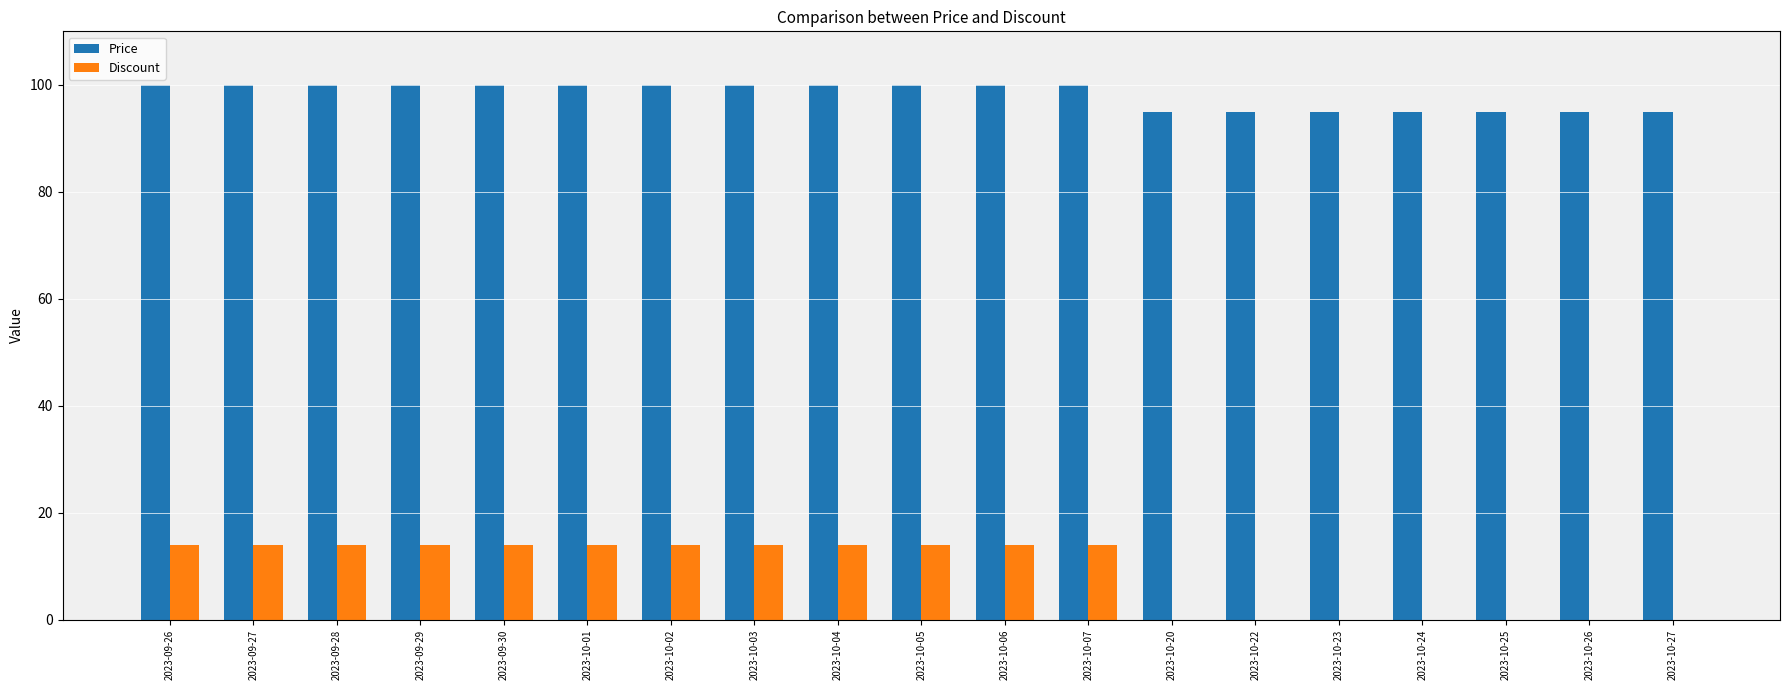

Are the bars horizontal?

No